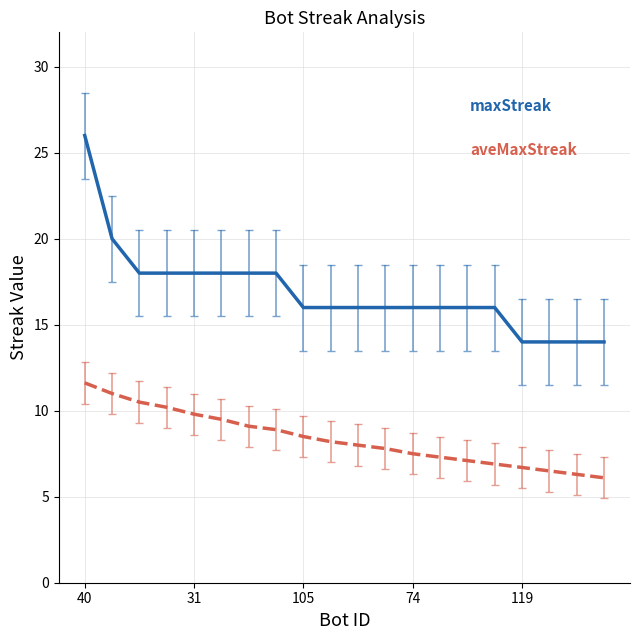

What is the smallest value displayed?

6.1